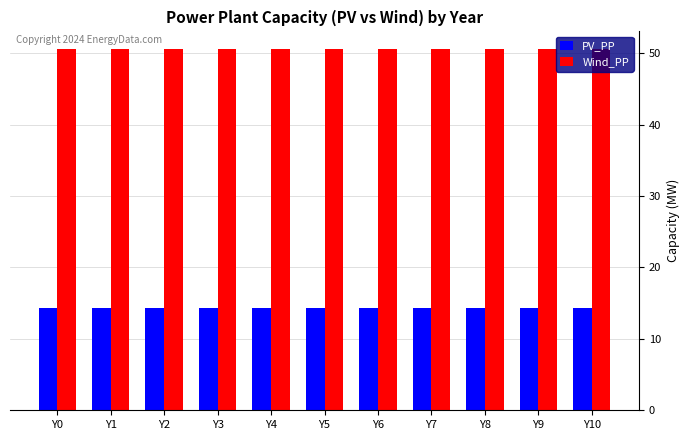

At how many categories does at least one series exceed 20?

11